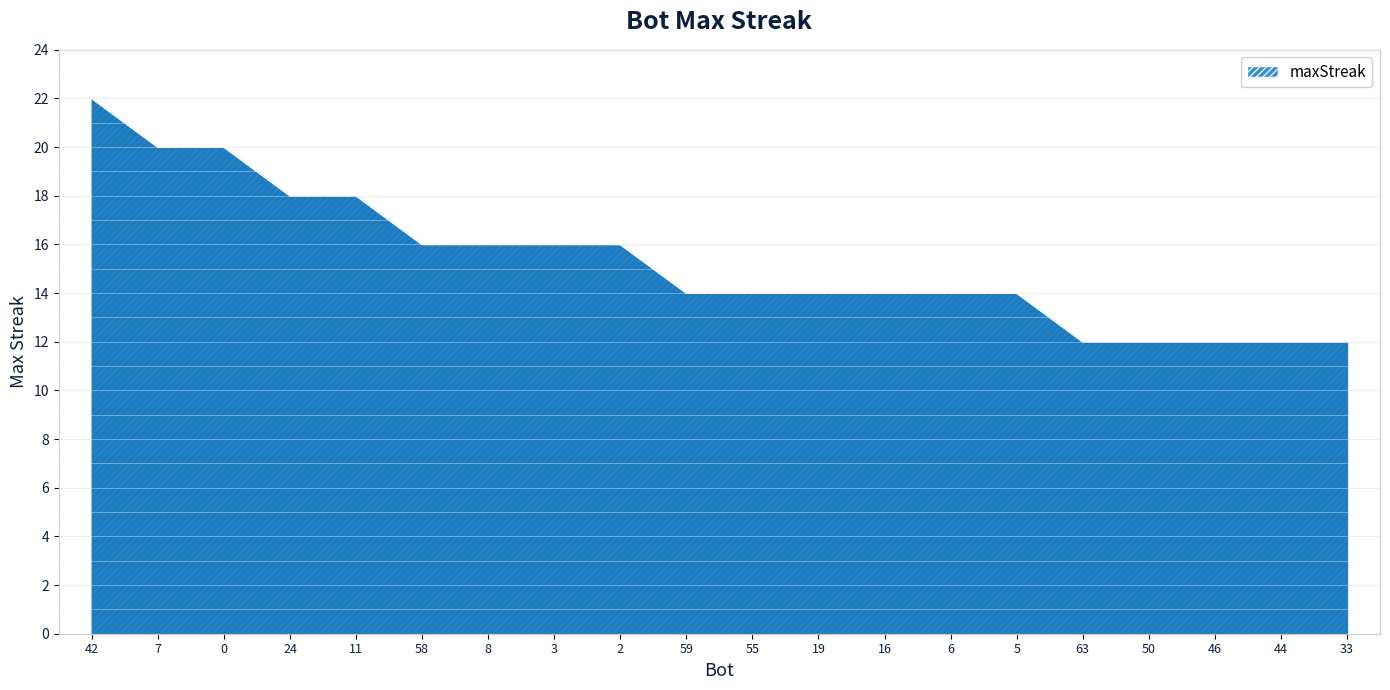

What is the ratio of the value at 3 to the value at 50?

1.3